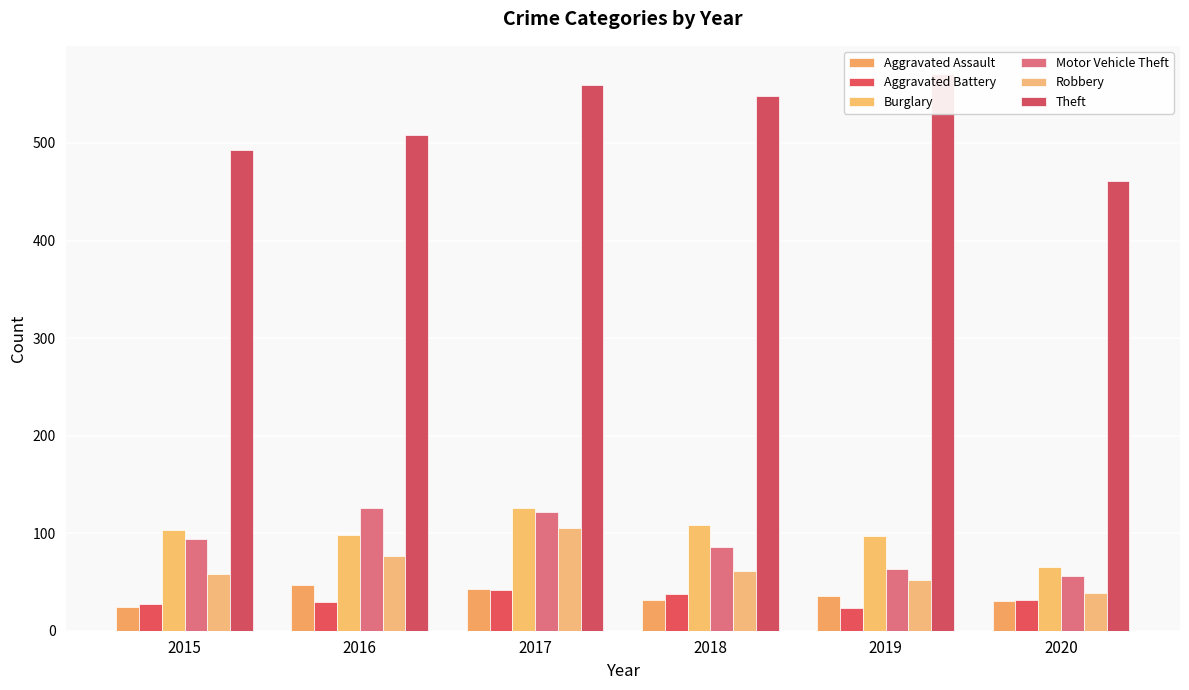

Which series has the largest range (max minus min)?

Theft